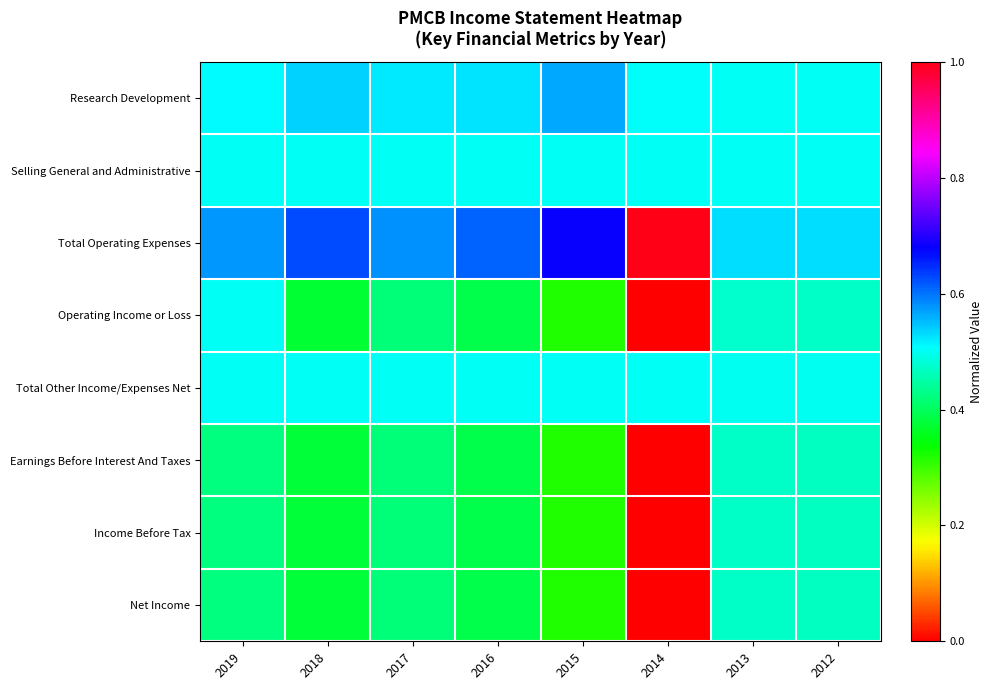

Which category has the lowest value across all series?

2014